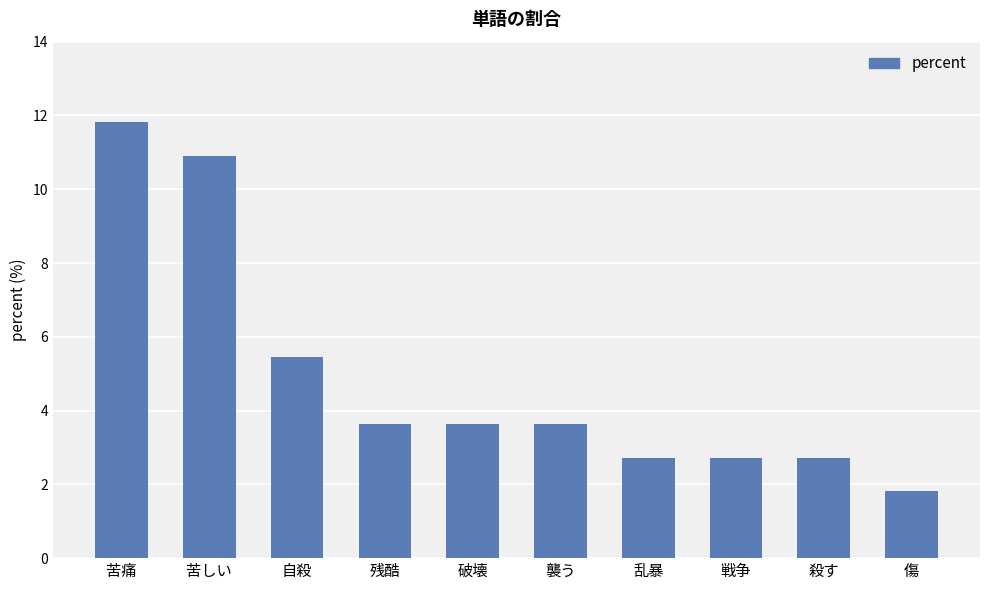

What is the sum of all values?

49.1